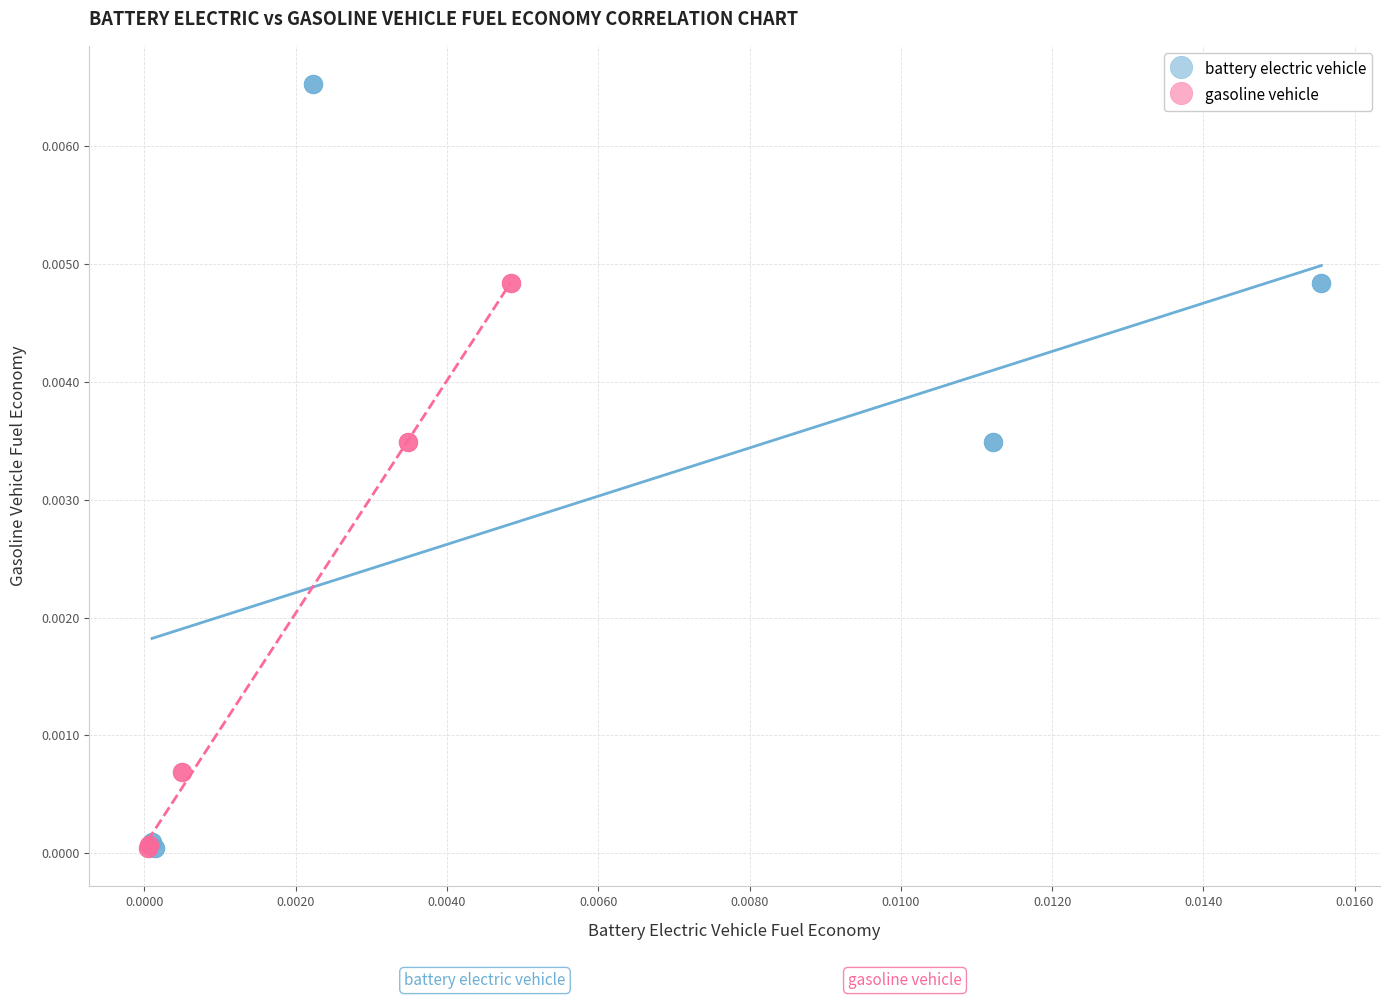

Which series has the largest Y range (max minus min)?

battery electric vehicle